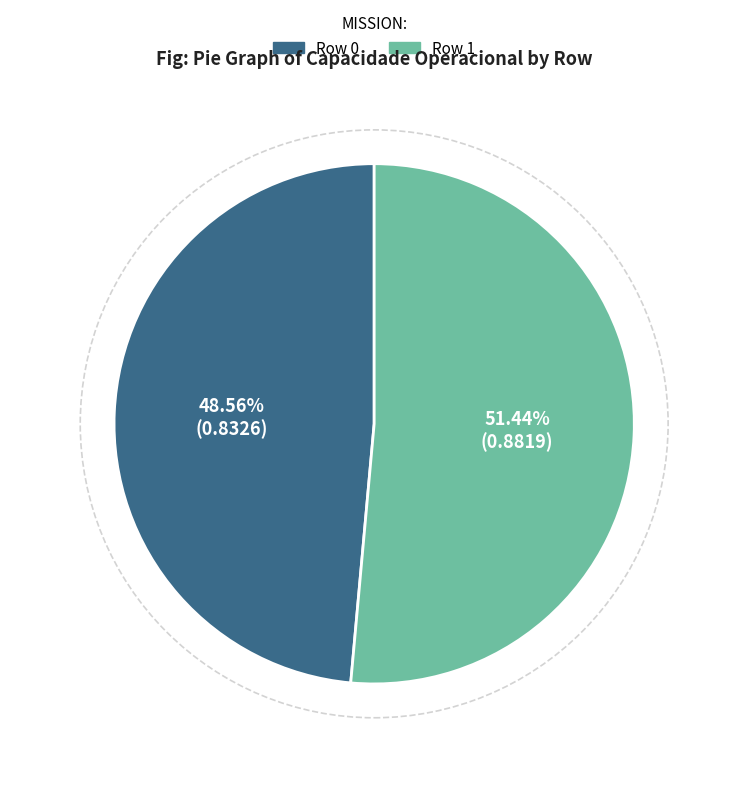

Count the number of slices in the pie.

2